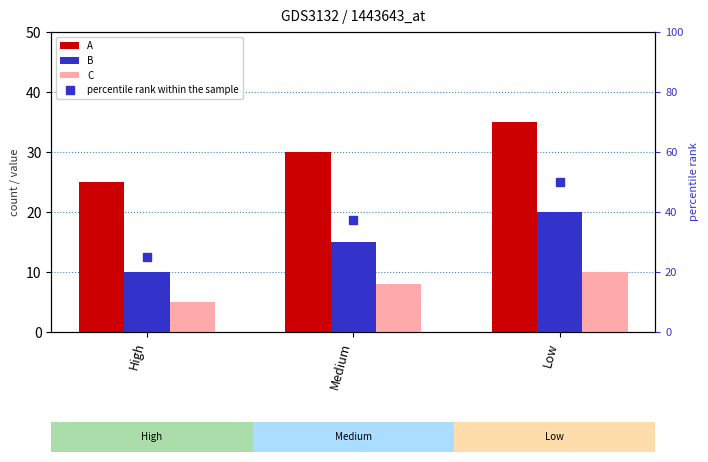

At which label does B first exceed 15?

Low